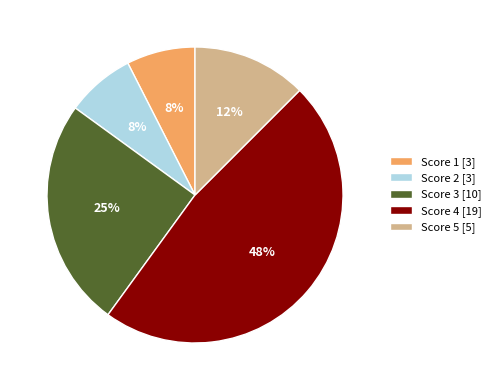

To the nearest percent, what is the average slice percentage?

20%